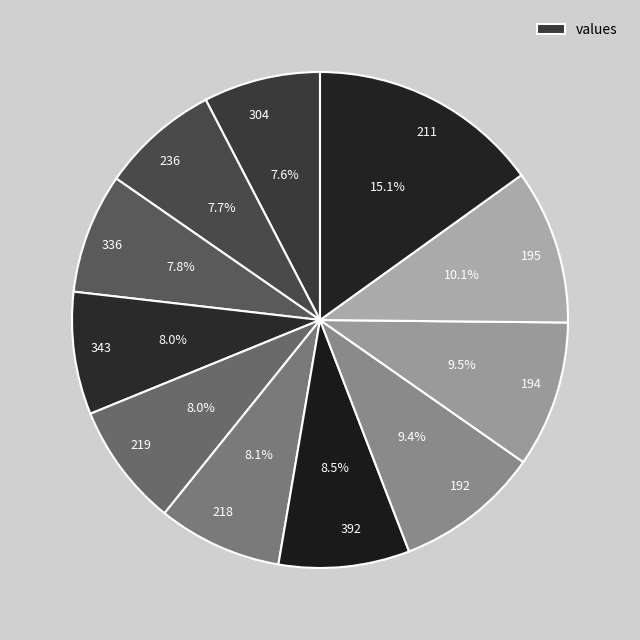

What is the ratio of the value at 219 to the value at 218?

1.0